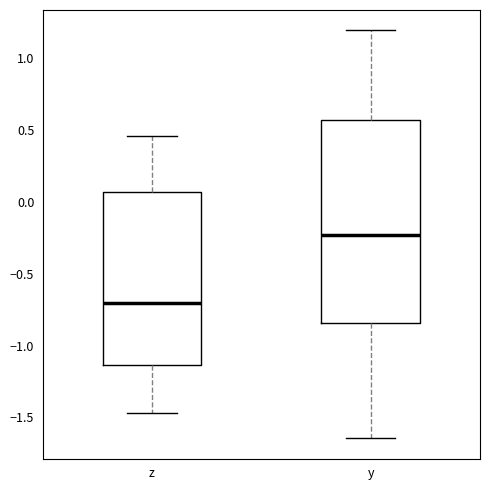

Which box's median line is the highest?

y